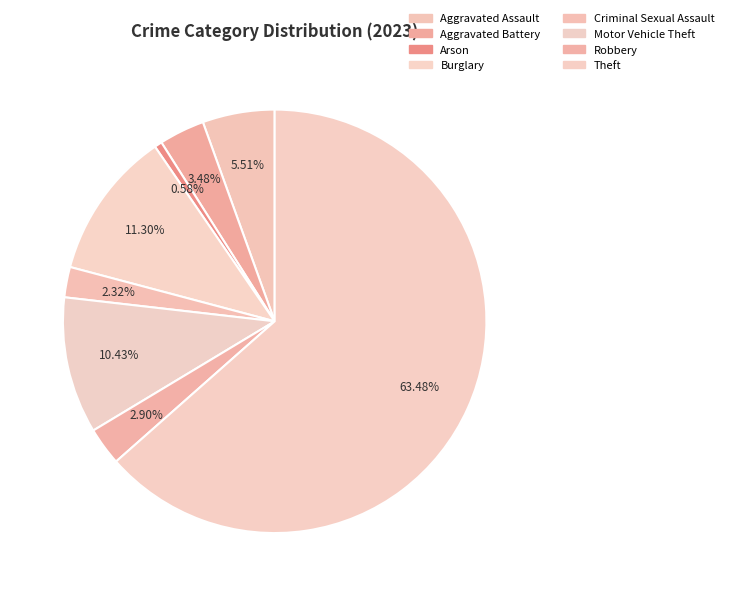

Which has a higher value, Criminal Sexual Assault or Robbery?

Robbery